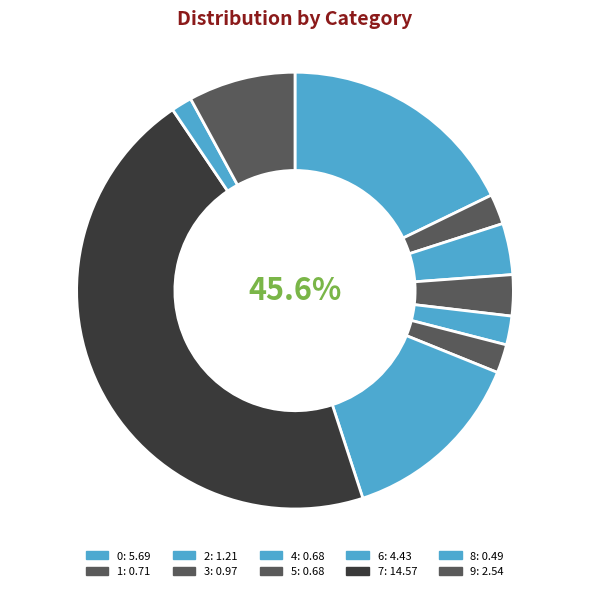

Is the sum of 7 and 4 greater than half?

No